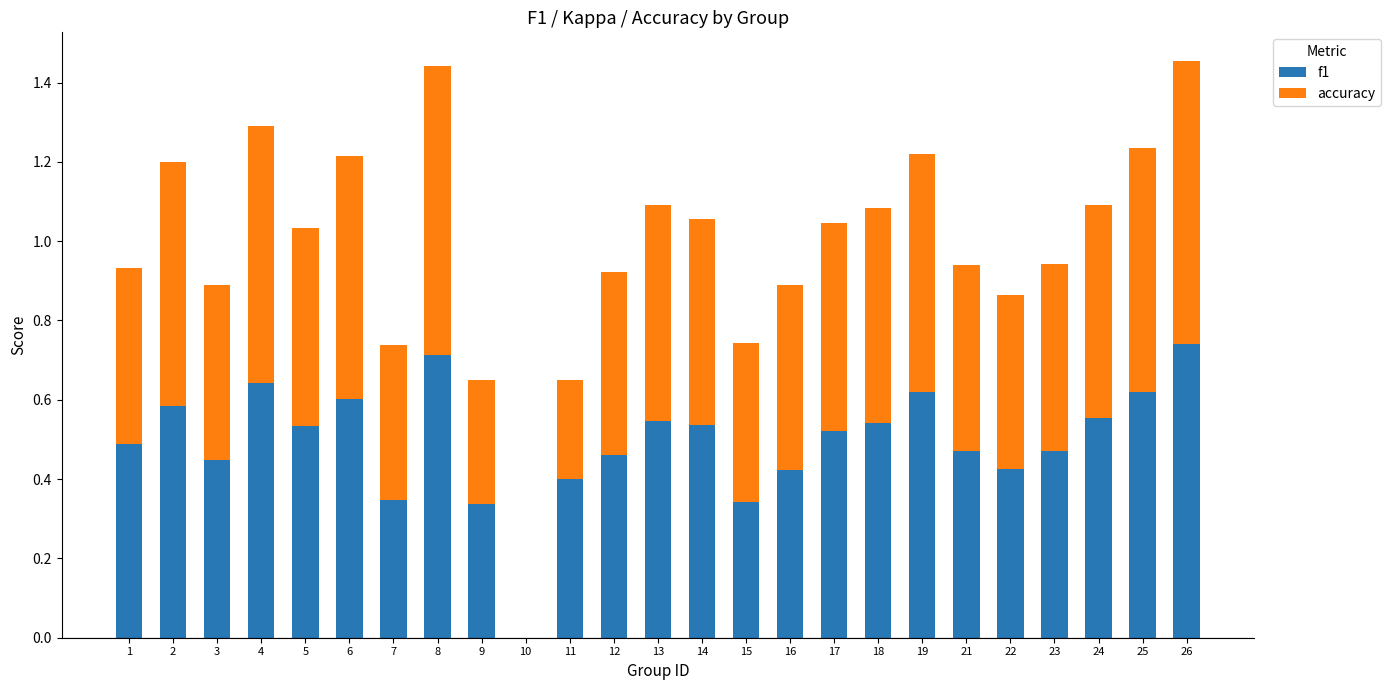

Count the number of categories in the chart.

25